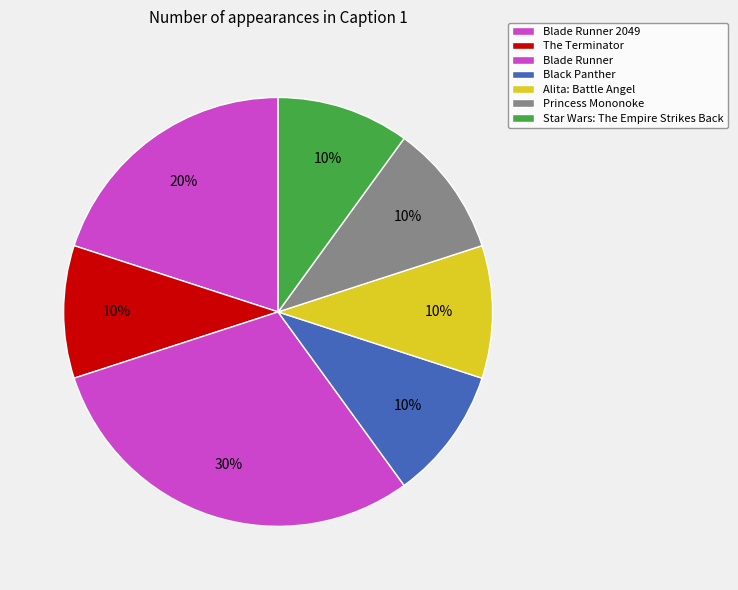

What is the ratio of the value at Black Panther to the value at Blade Runner 2049?

0.5